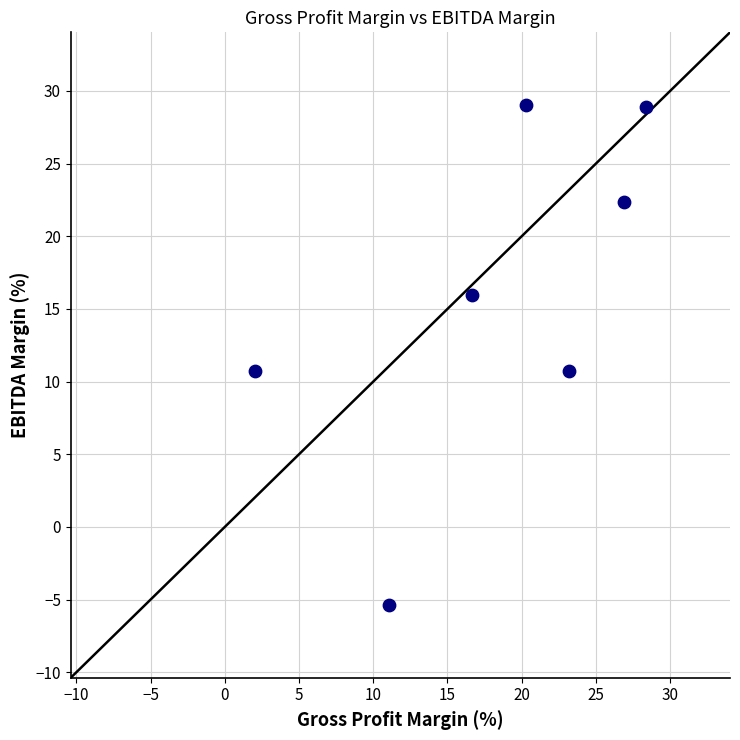

What is the range of X values (max minus min)?

26.4